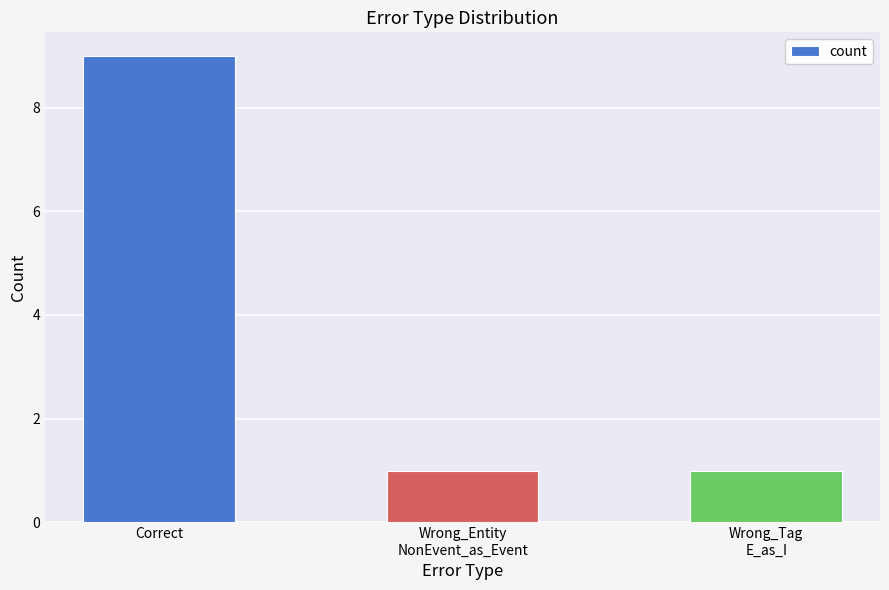

Does the chart contain stacked bars?

No